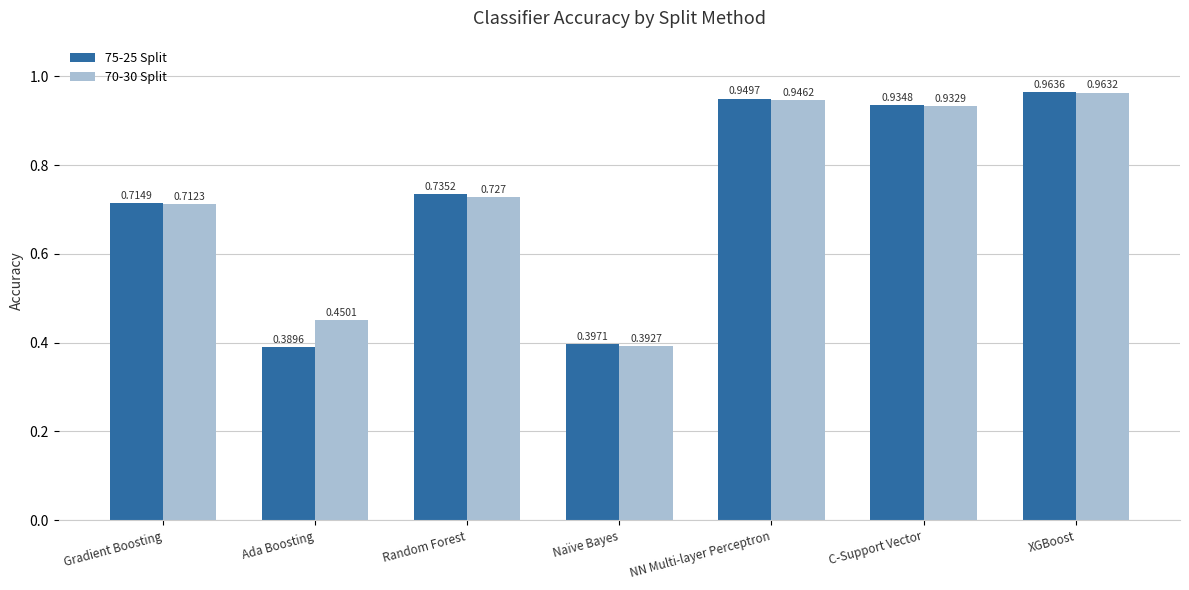

What is the label of the 7th bar from the right?

Gradient Boosting